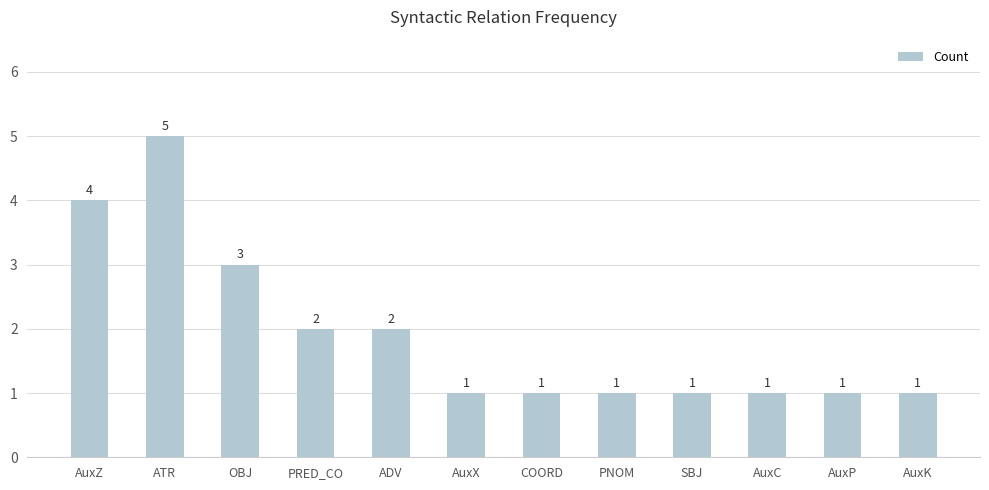

Reading right to left, list all the values displayed in this chart.

1	1	1	1	1	1	1	2	2	3	5	4